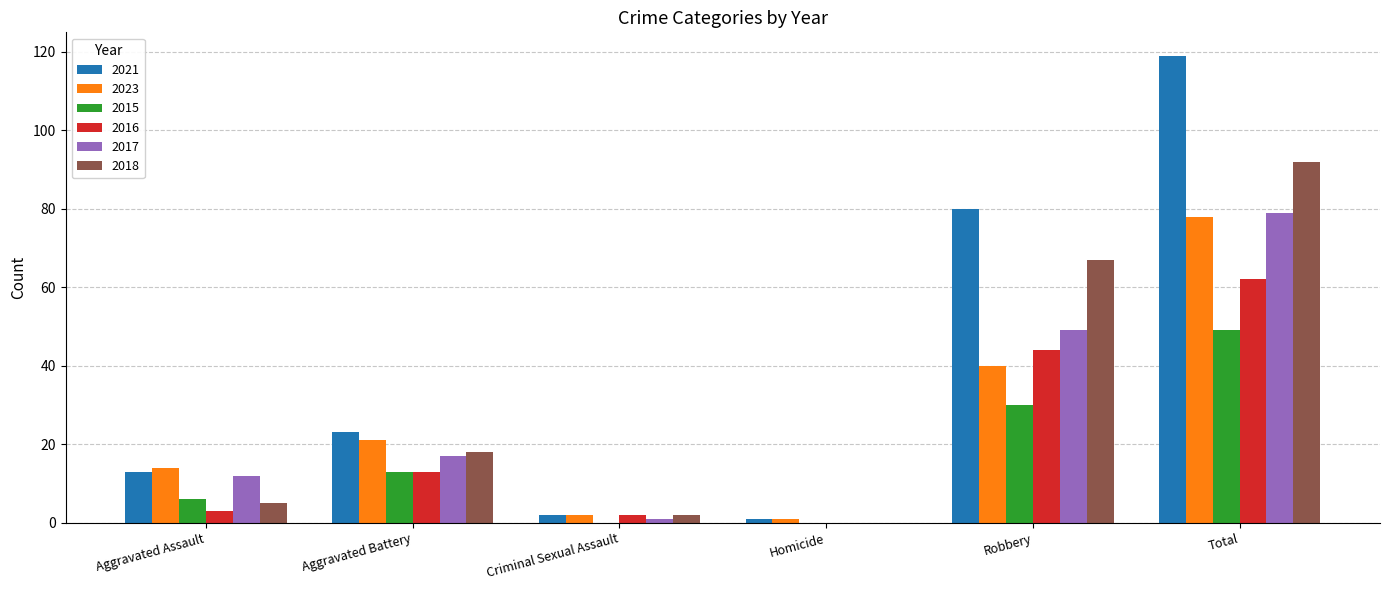

What is the approximate value of 2018 at Aggravated Assault, to the nearest 5?

5